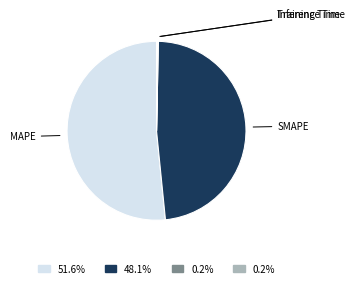

To the nearest percent, what is the average slice percentage?

25%